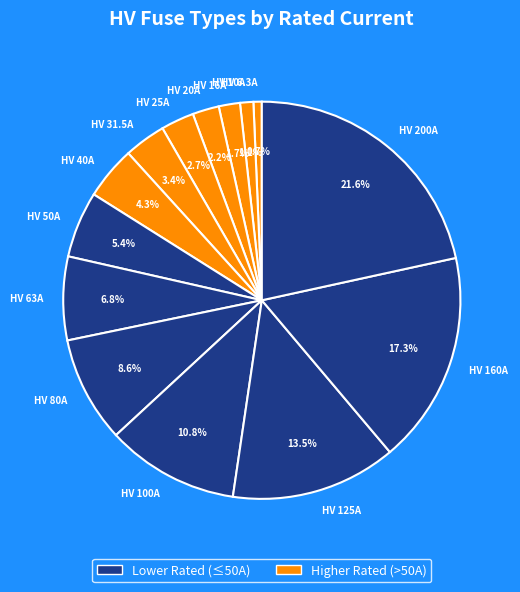

True or false: HV 31.5A accounts for 3% of the total.

True